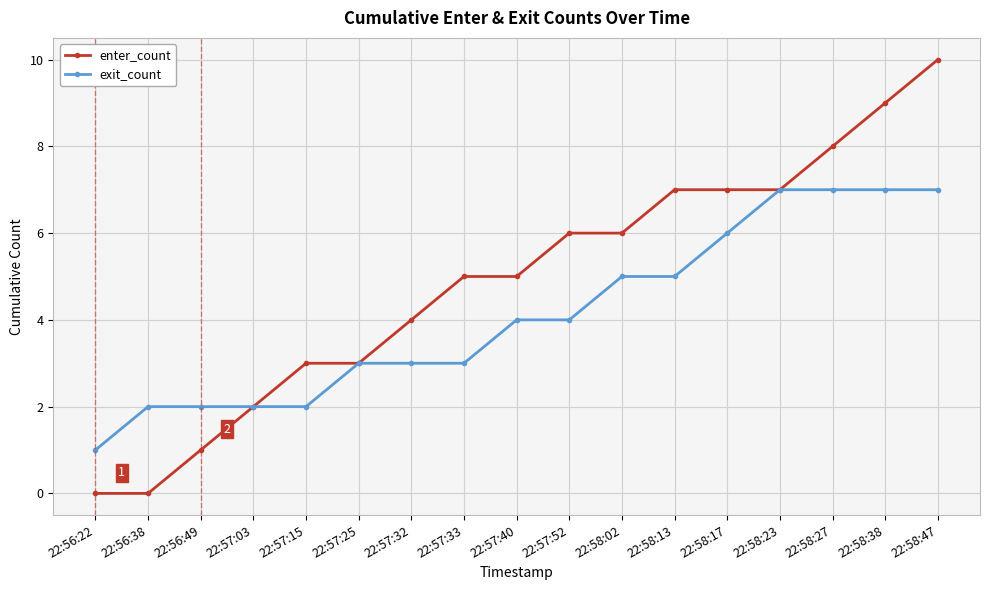

Which category has the lowest value in the exit_count series?

22:56:22